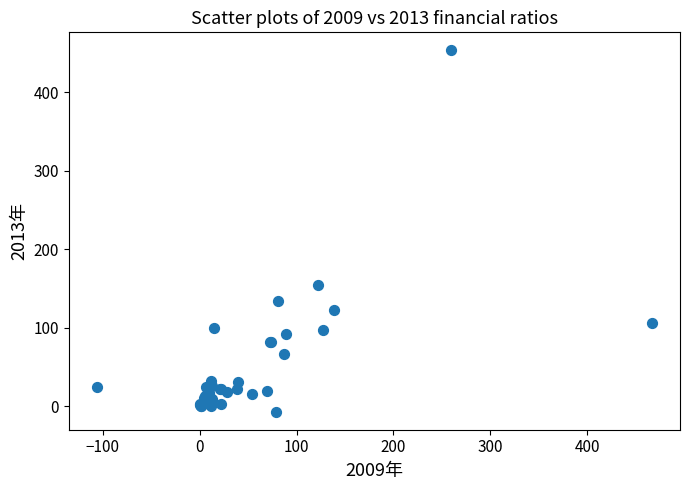

What Y value in the scatter plot is closest to 223?

154.7